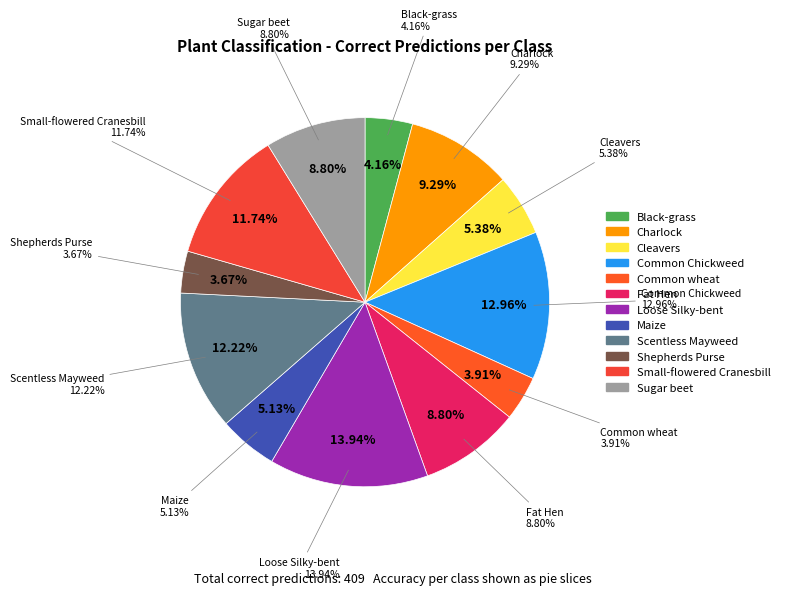

Rank the categories by value from highest to lowest.

Loose Silky-bent, Common Chickweed, Scentless Mayweed, Small-flowered Cranesbill, Charlock, Fat Hen, Sugar beet, Cleavers, Maize, Black-grass, Common wheat, Shepherds Purse